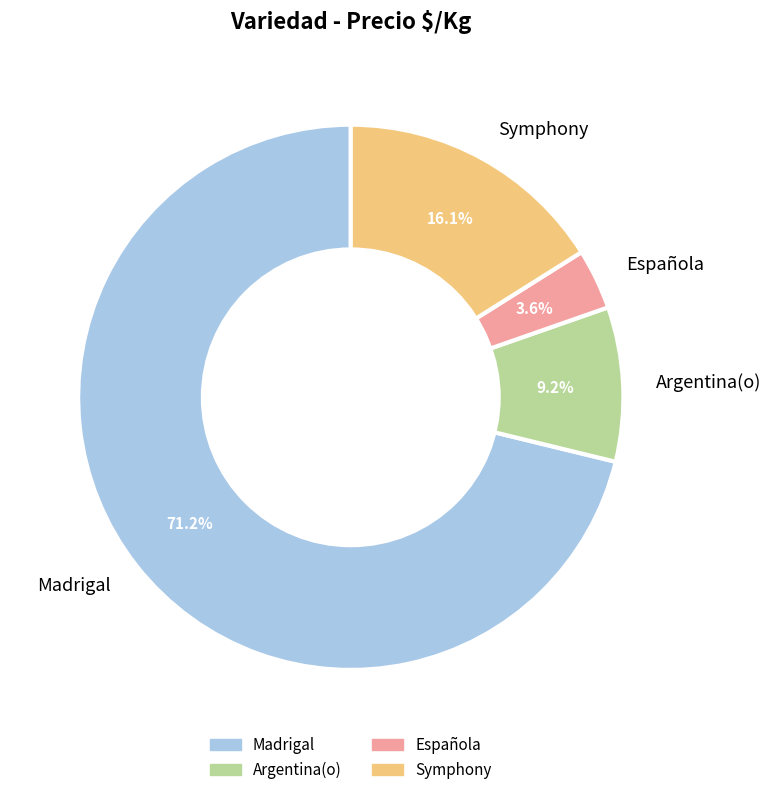

Is there any slice that represents more than half of the pie?

Yes